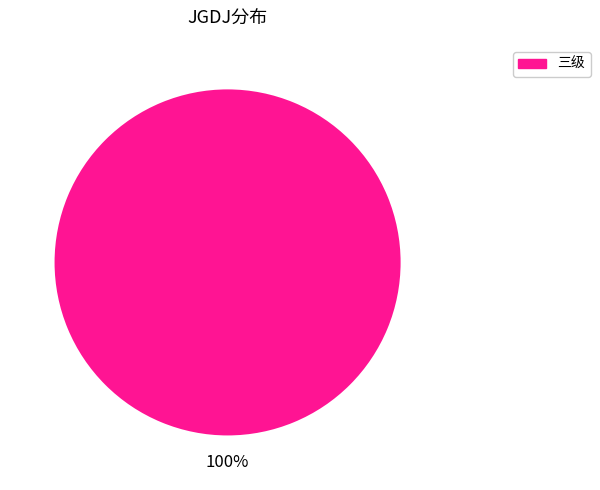

Is it true that 三级 is 100% of the pie?

True